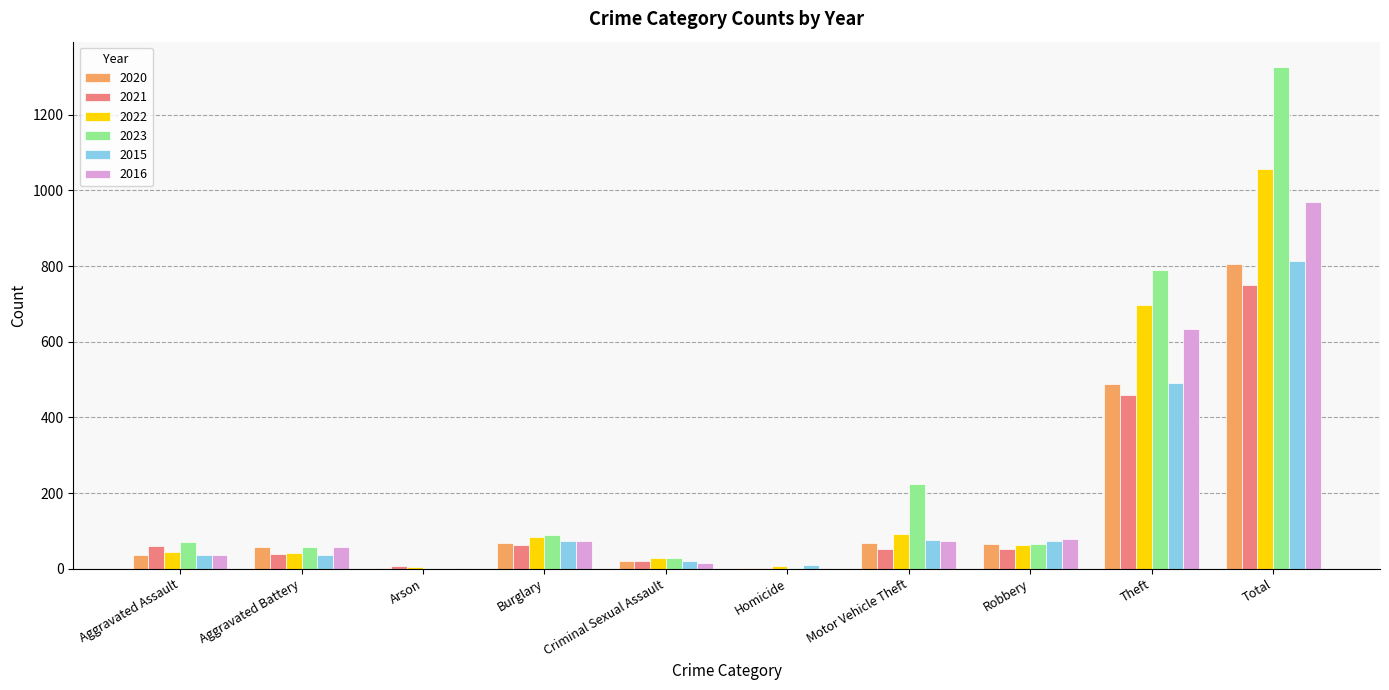

At which category is the sum across all series the highest?

Total